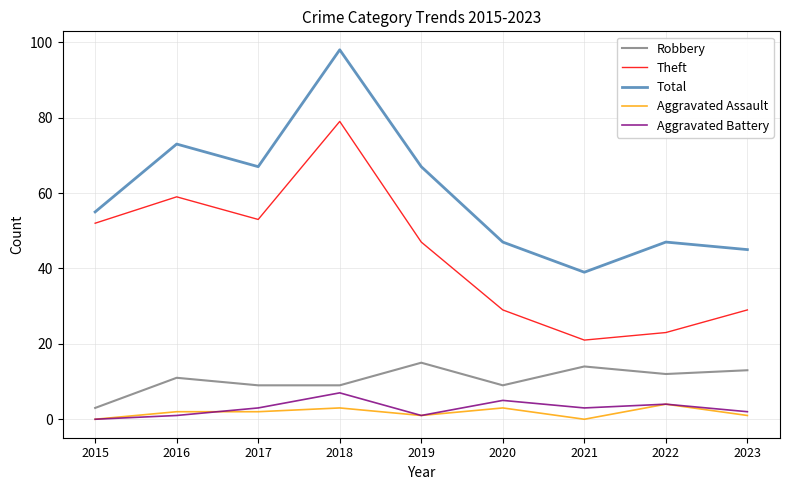

Reading left to right, extract all data points from this chart.

Robbery: 3	11	9	9	15	9	14	12	13
Theft: 52	59	53	79	47	29	21	23	29
Total: 55	73	67	98	67	47	39	47	45
Aggravated Assault: 0	2	2	3	1	3	0	4	1
Aggravated Battery: 0	1	3	7	1	5	3	4	2